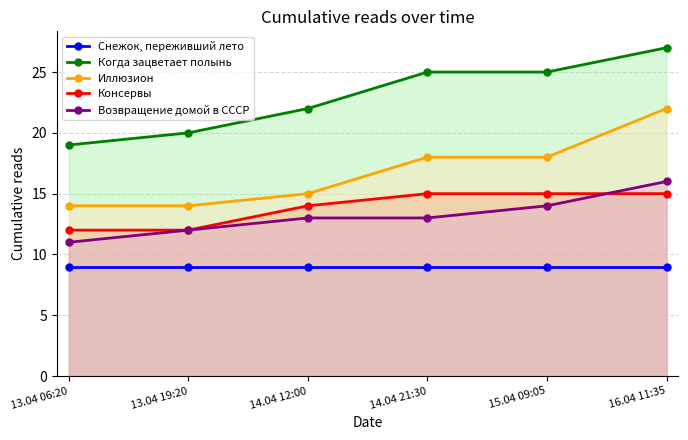

The value of Когда зацветает полынь at 15.04 09:05 is 13. True or false?

False